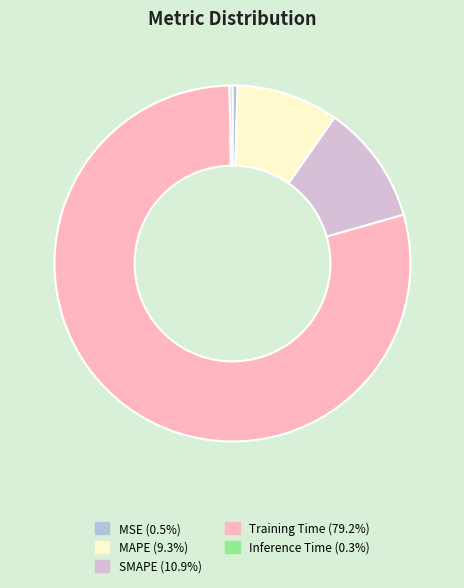

Combined, do MAPE (9.3%) and MSE (0.5%) account for over 50%?

No